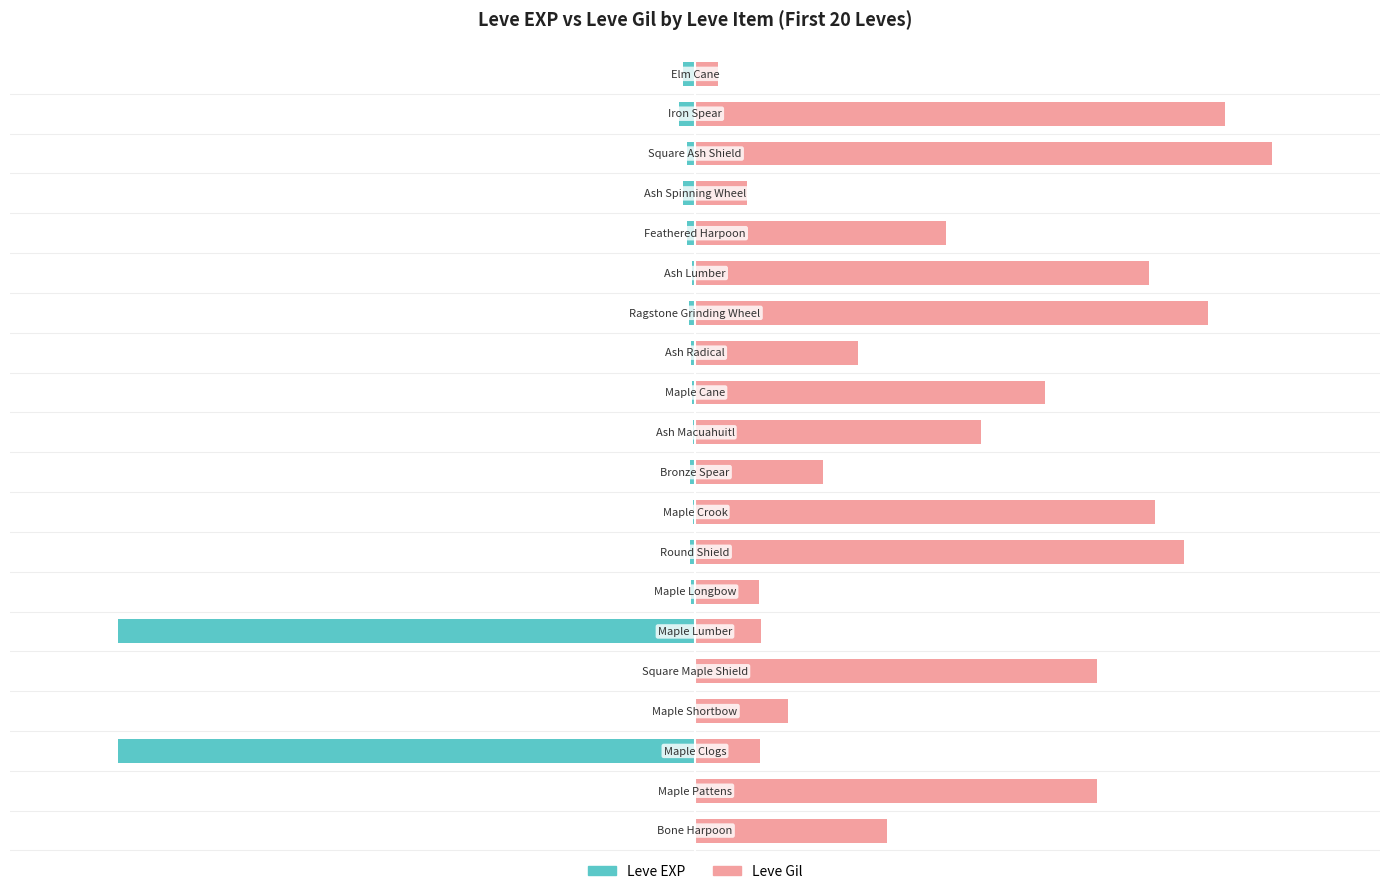

Which series has the largest total across all categories?

Leve Gil